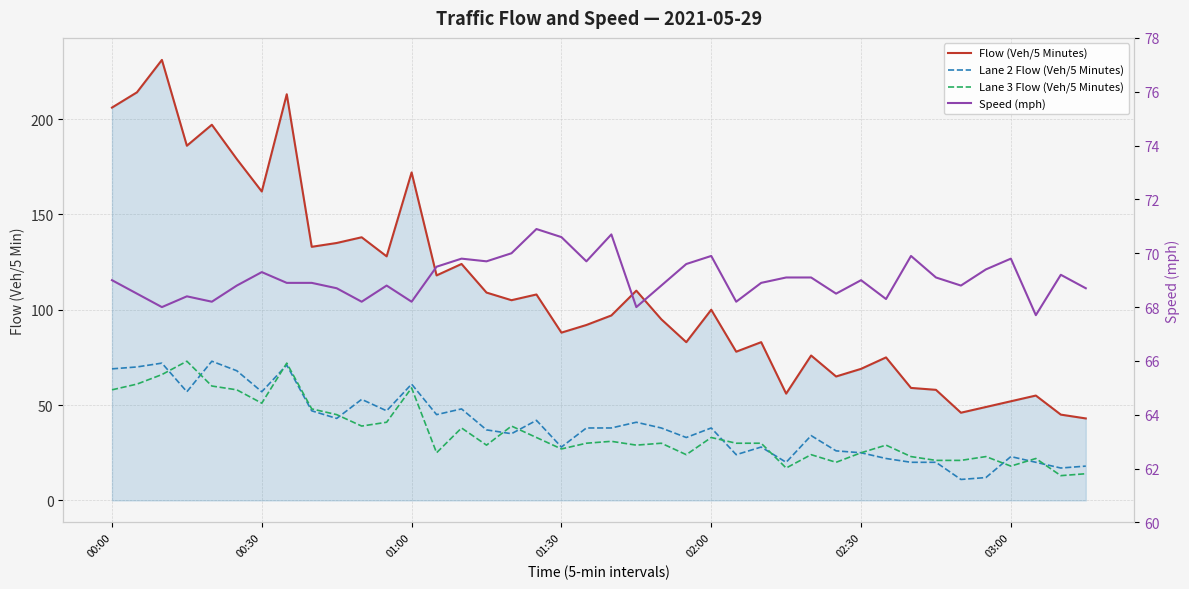

True or false: Speed (mph) and Flow (Veh/5 Minutes) cross at least once.

True